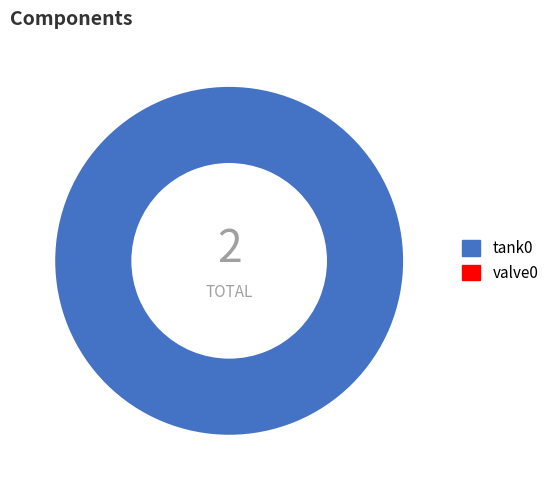

How many segments does this pie chart have?

1